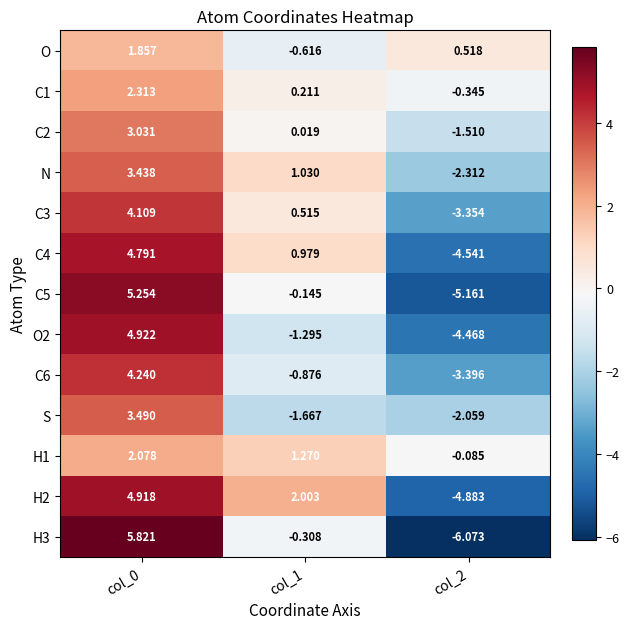

Between col_1 and col_2, which series saw the biggest shift?

H2